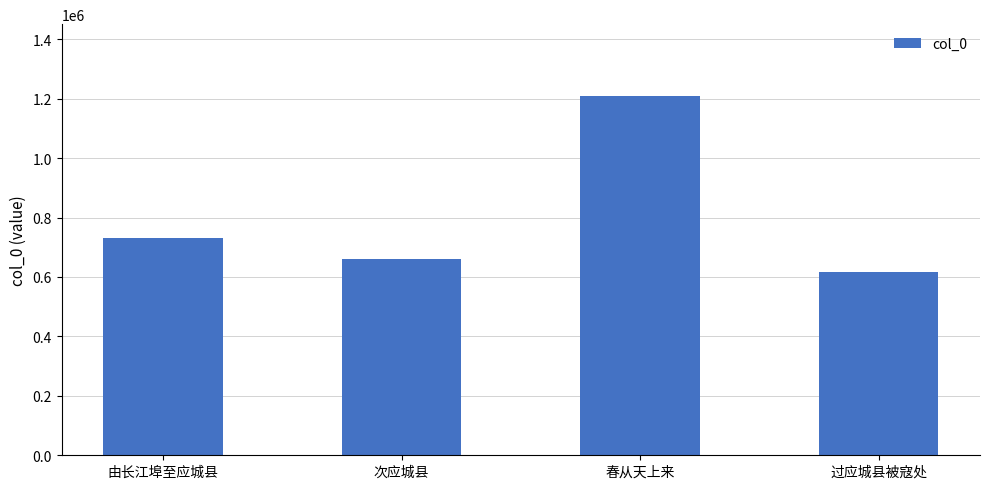

What is the value of the 4th bar from the left?

616837